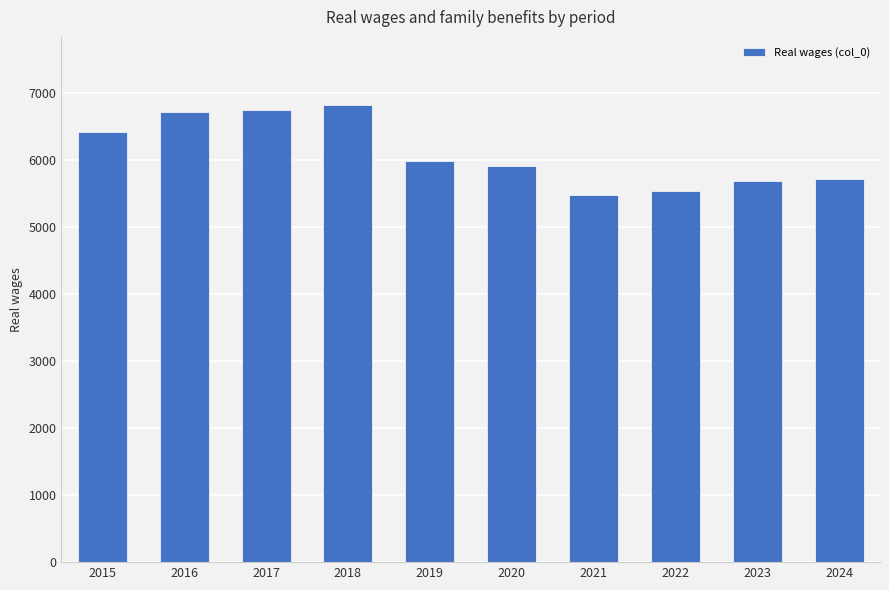

What is the value of the 1st bar from the left?

6414.8